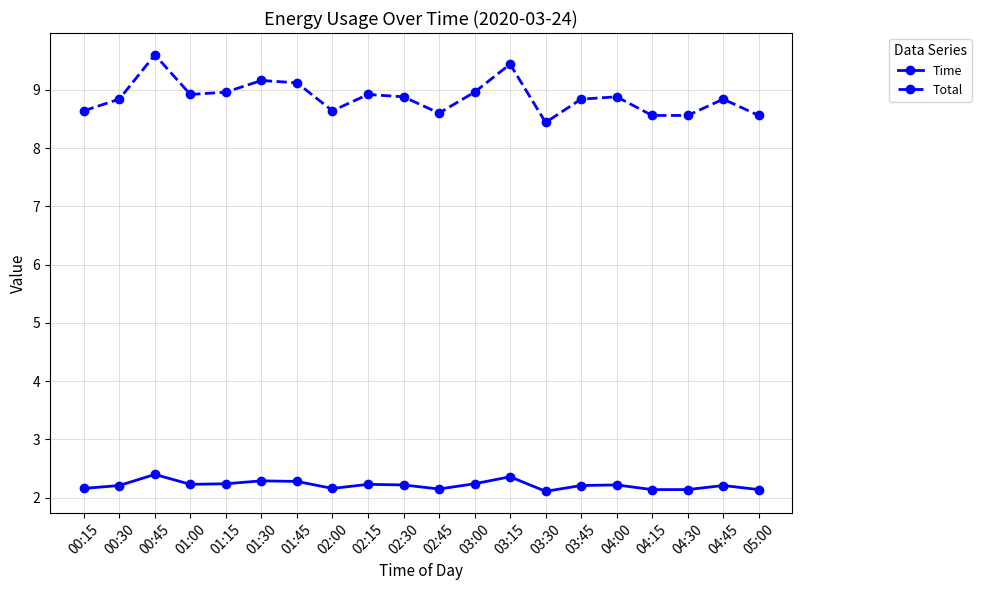

List the series in order of their peak value, lowest first.

Time, Total